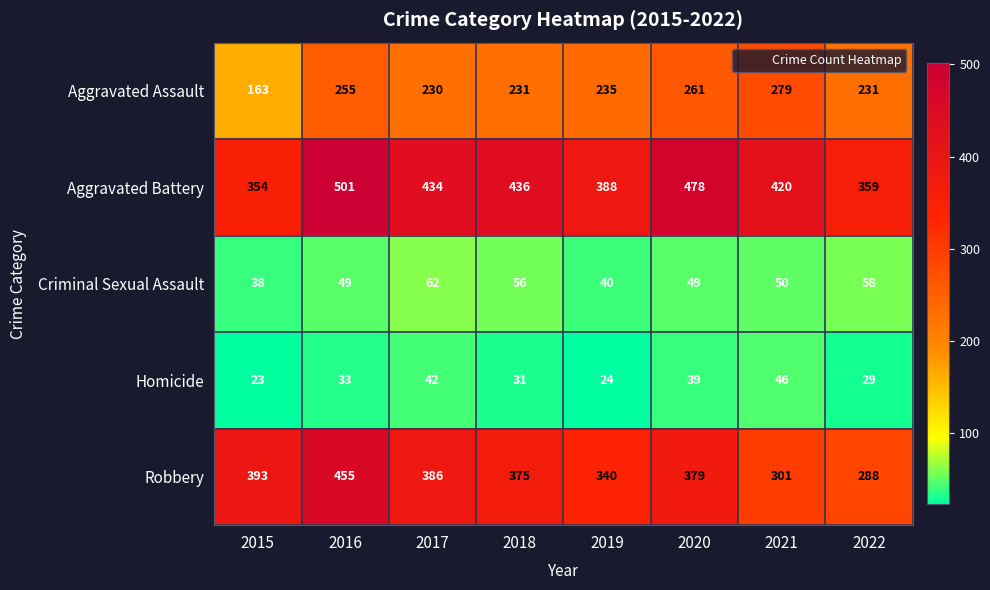

Which label corresponds to the largest value in the chart?

2016